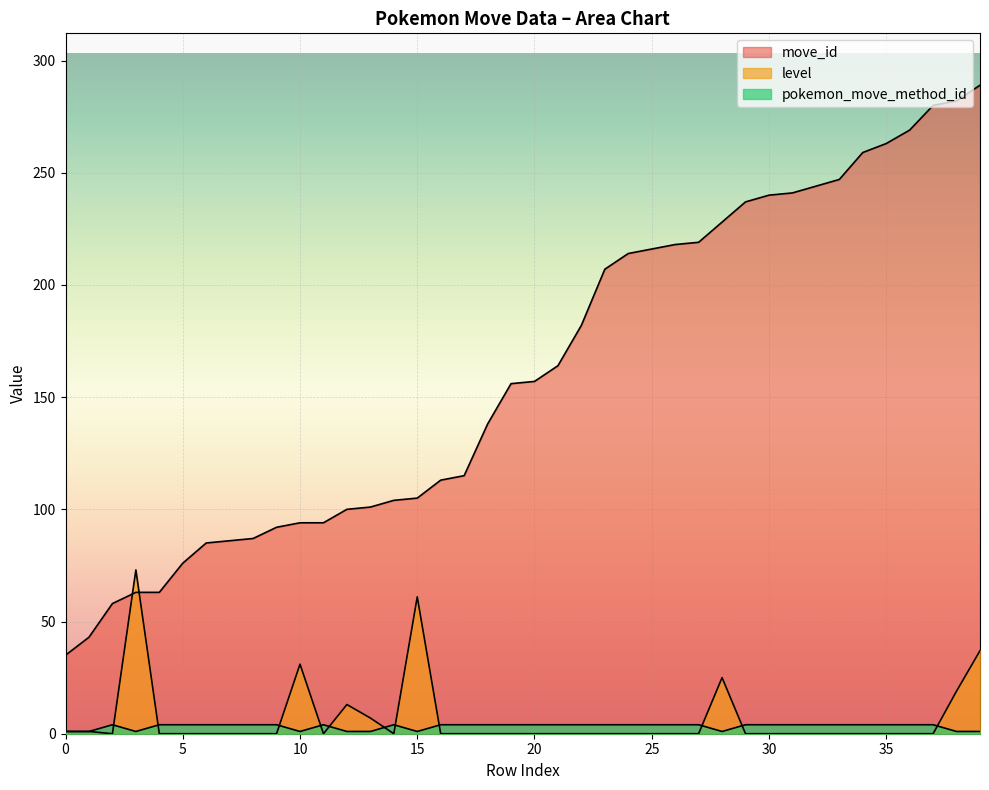

What are all the series names shown in the legend?

move_id, level, pokemon_move_method_id